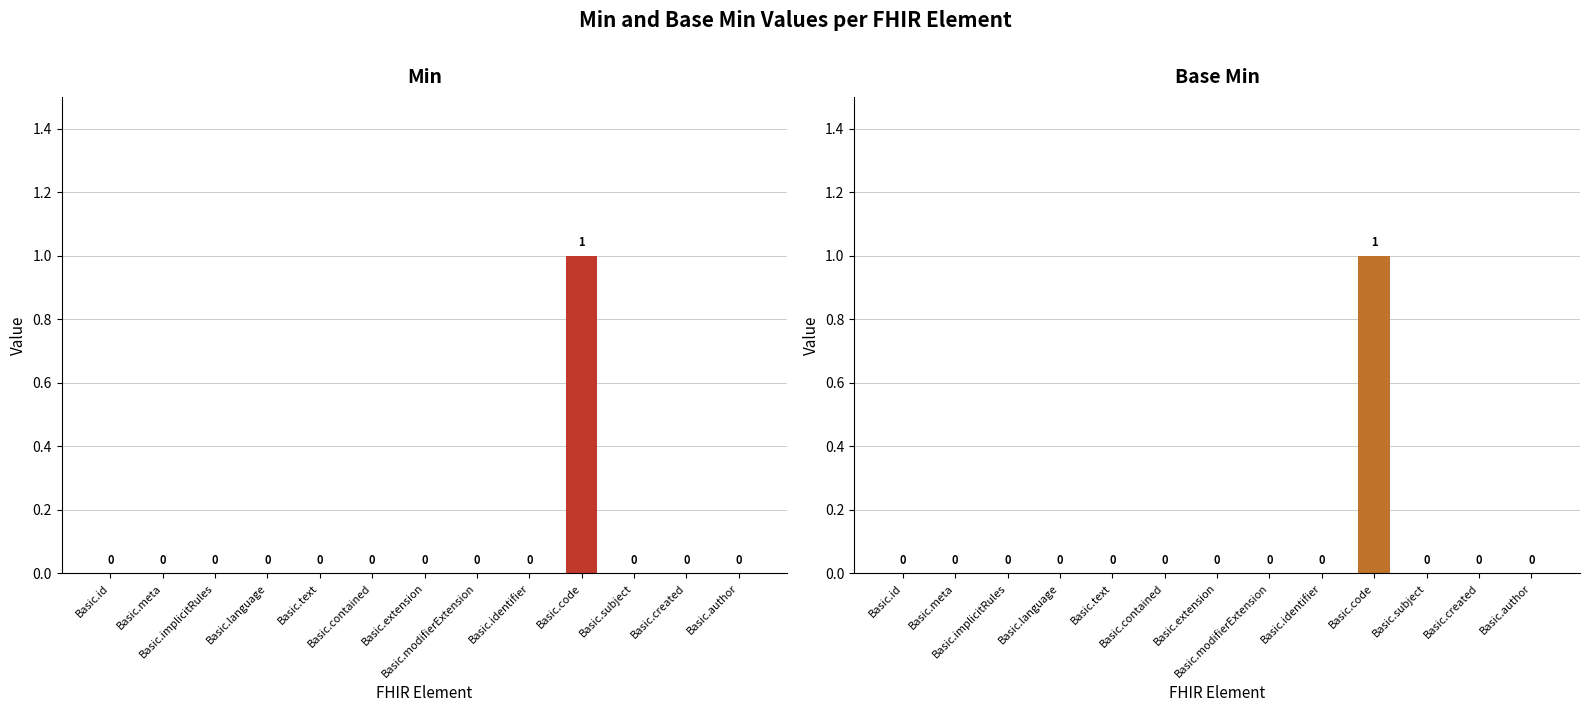

Rank the categories by Min value from lowest to highest.

Basic.id, Basic.meta, Basic.implicitRules, Basic.language, Basic.text, Basic.contained, Basic.extension, Basic.modifierExtension, Basic.identifier, Basic.subject, Basic.created, Basic.author, Basic.code